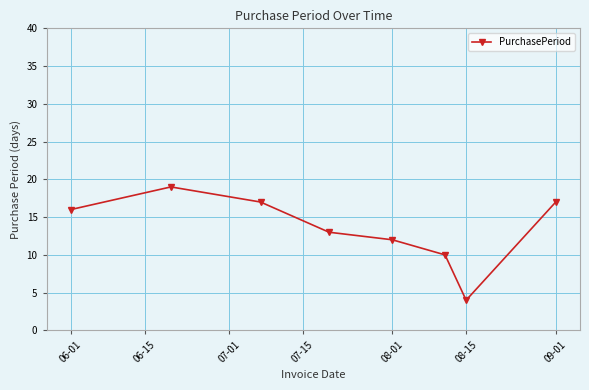

How many interior local peaks (higher than both neighbors) does the data have?

1